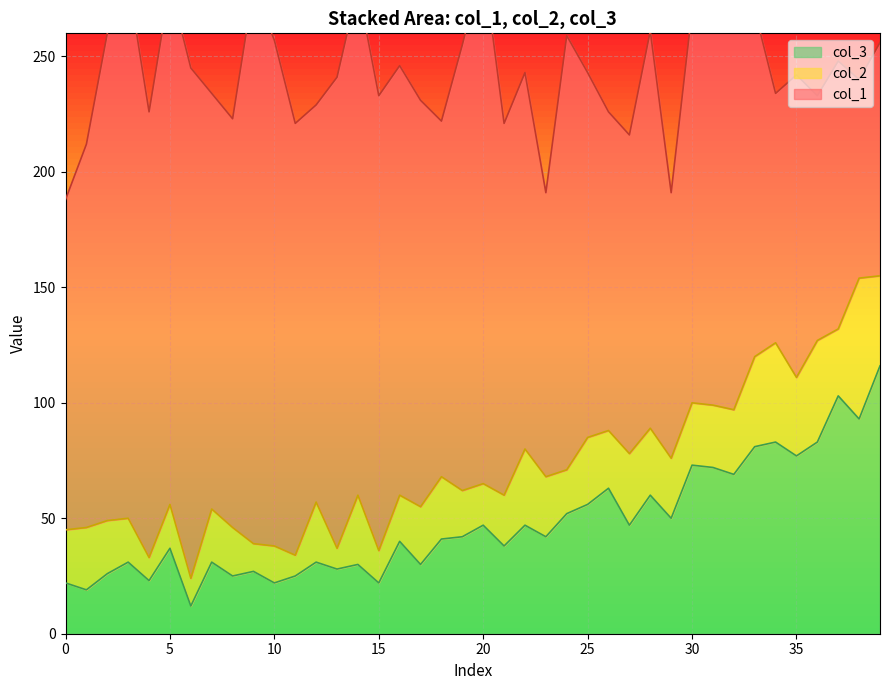

What are all the series names shown in the legend?

col_3, col_1, col_2